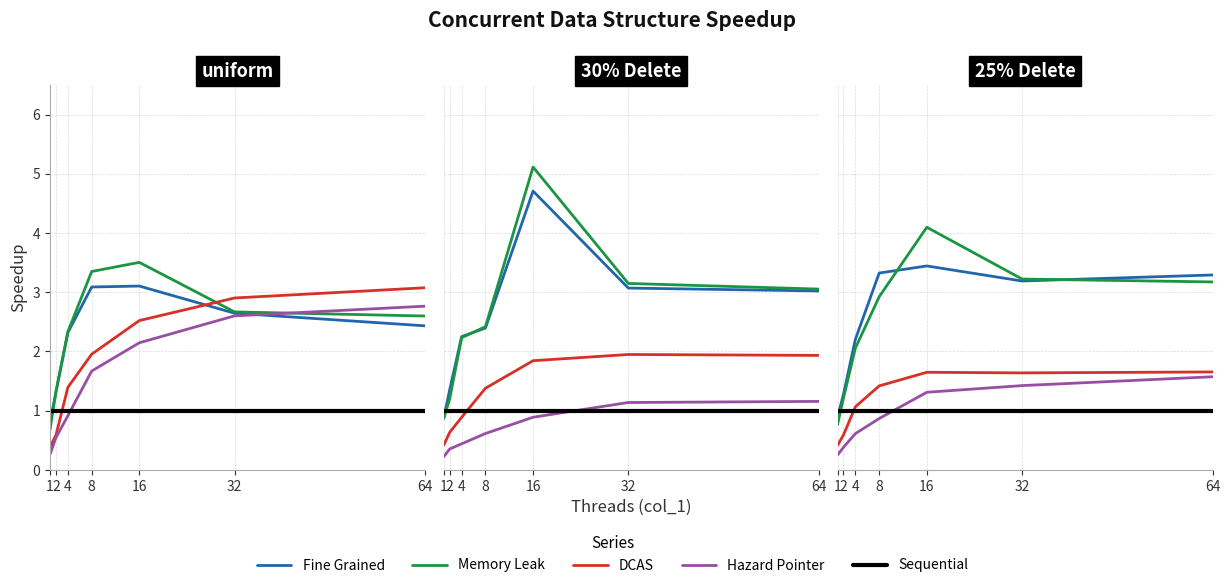

Is the value of Fine Grained at 2 greater than the value of Memory Leak at 1?

Yes